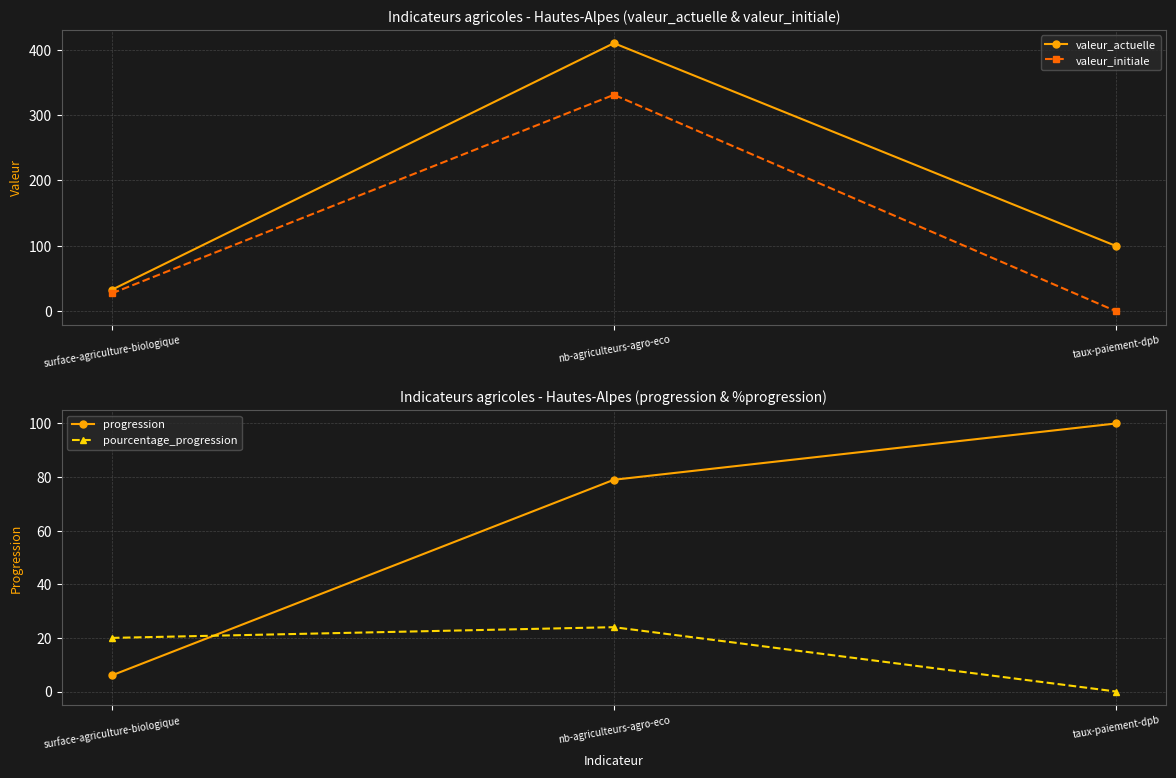

Reading left to right, extract all data points from this chart.

valeur_actuelle: surface-agriculture-biologique=32.7	nb-agriculteurs-agro-eco=410.0	taux-paiement-dpb=99.7
valeur_initiale: surface-agriculture-biologique=27.2	nb-agriculteurs-agro-eco=331.0	taux-paiement-dpb=0.0
progression: surface-agriculture-biologique=6.0	nb-agriculteurs-agro-eco=79.0	taux-paiement-dpb=100.0
pourcentage_progression: surface-agriculture-biologique=20.0	nb-agriculteurs-agro-eco=24.0	taux-paiement-dpb=0.0